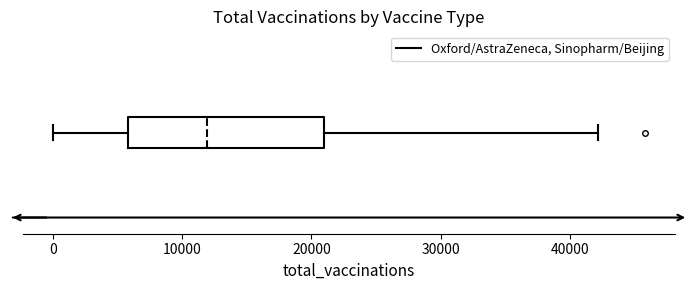

Transcribe this box plot: give where the median line is, the range the box spans, and where the two whiskers end, as read against the x-axis. The values are not printed on the chart, so give them approximately, as read against the axis.

median 12000, box 6000 to 21000, whiskers 0 to 42000